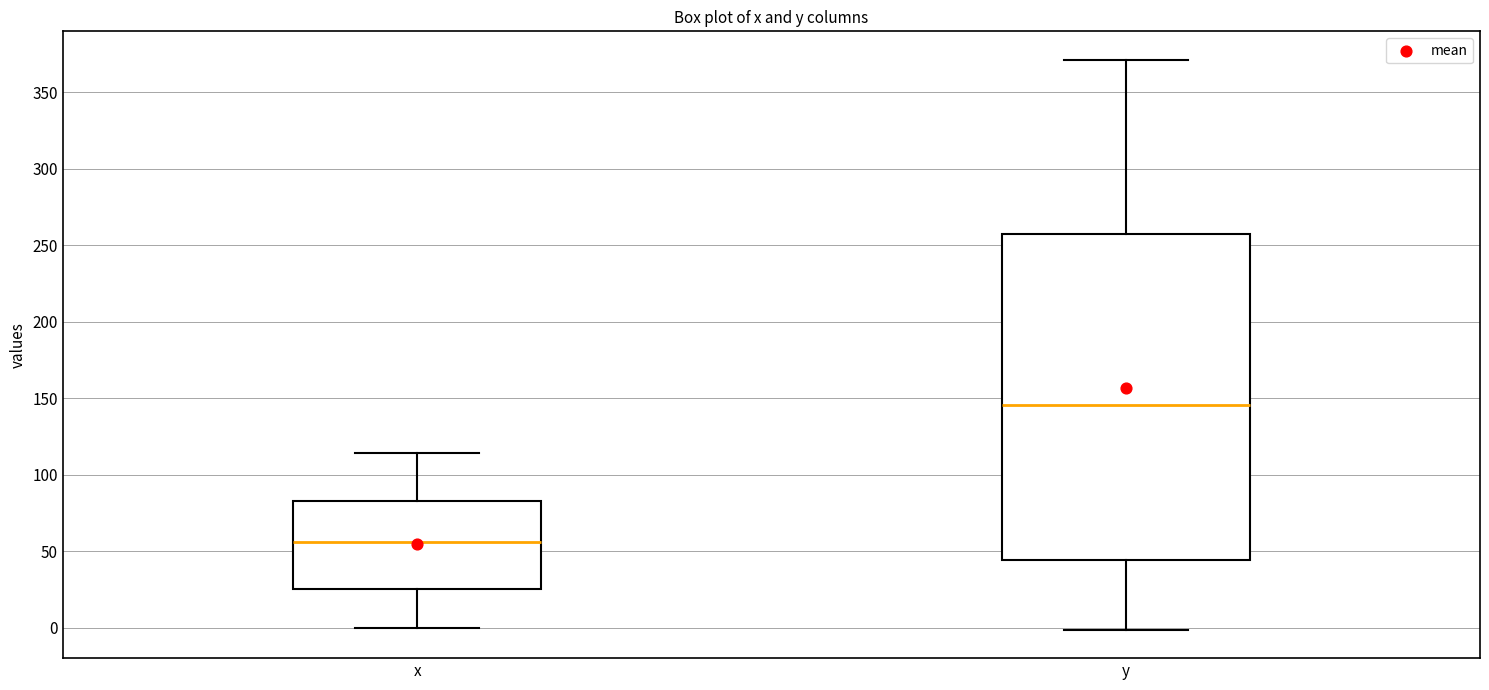

Where does the lower whisker of the box for x end on the y-axis? The values are not printed on the chart, so give them approximately, as read against the axis.

0